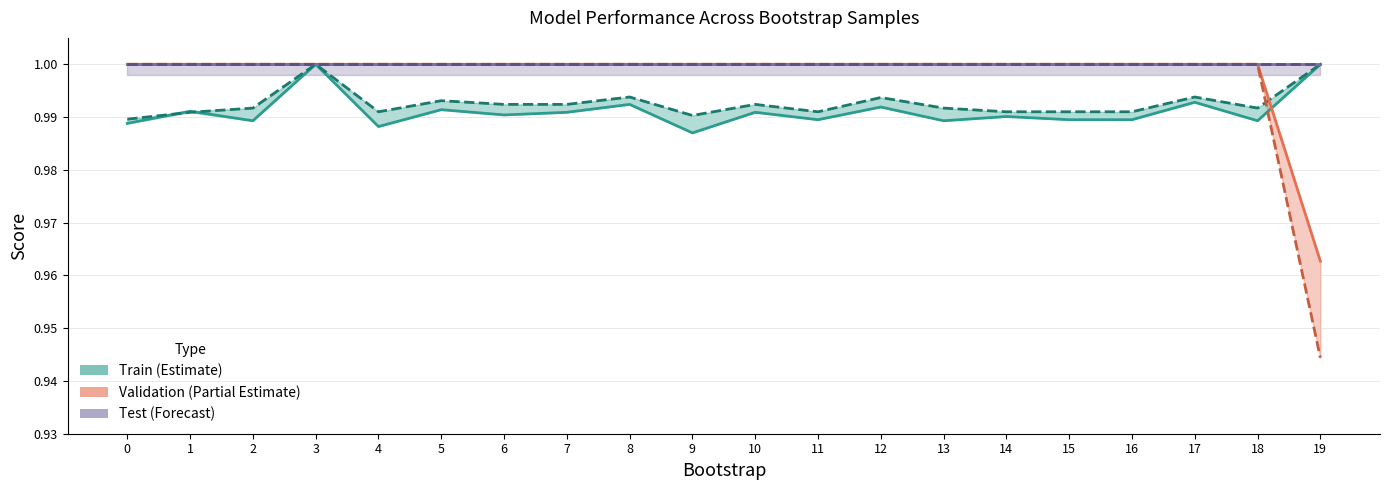

At how many categories does at least one series exceed 0?

20